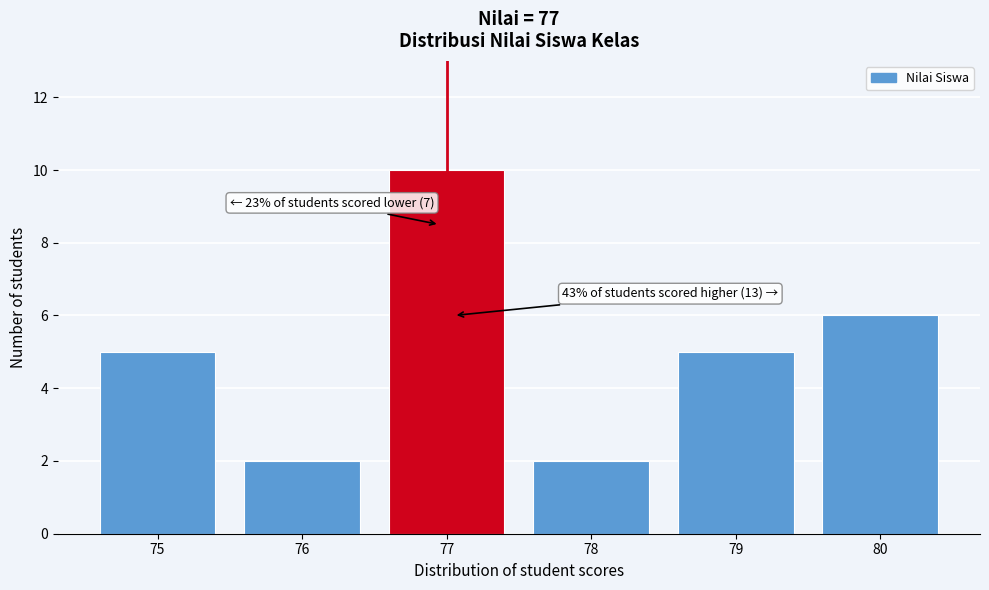

Reading left to right, extract all data points from this chart.

75=5	76=2	77=10	78=2	79=5	80=6